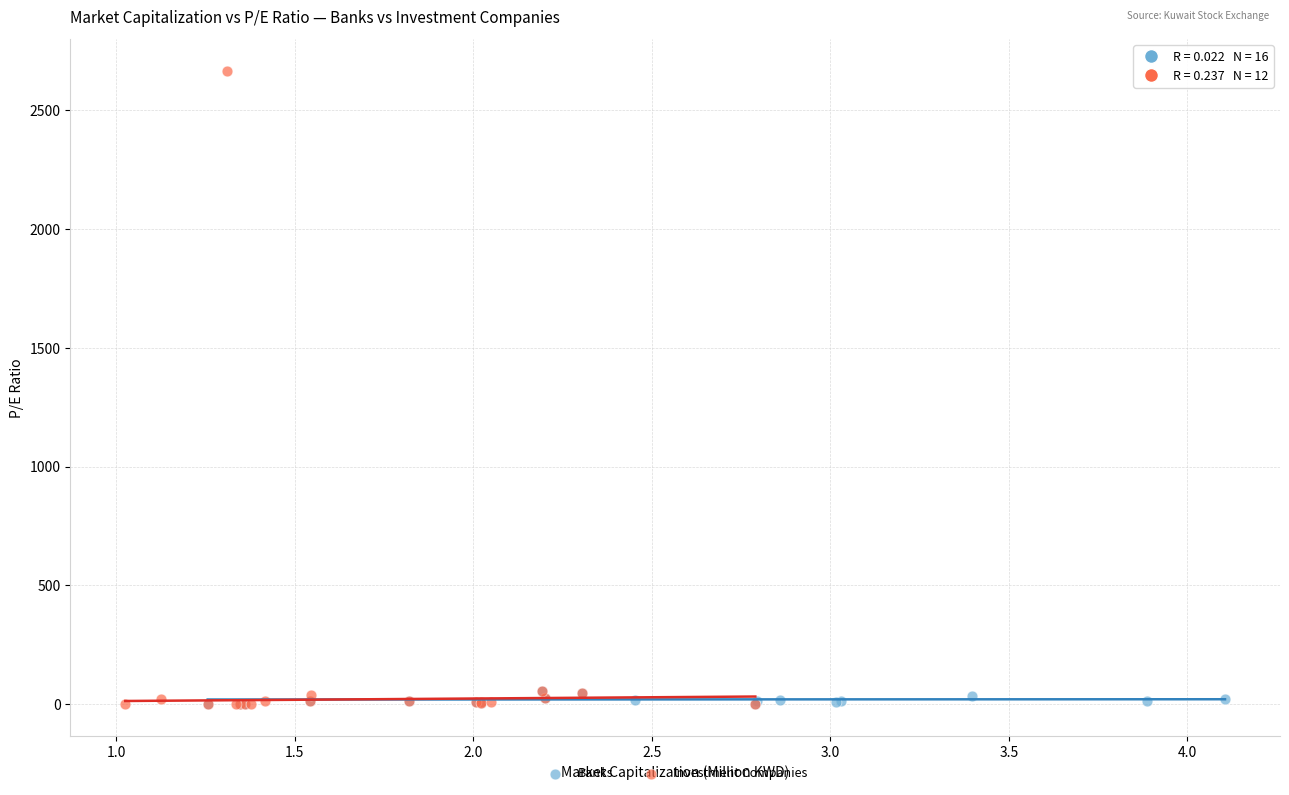

Which series has the widest spread of Y values?

Investment Companies